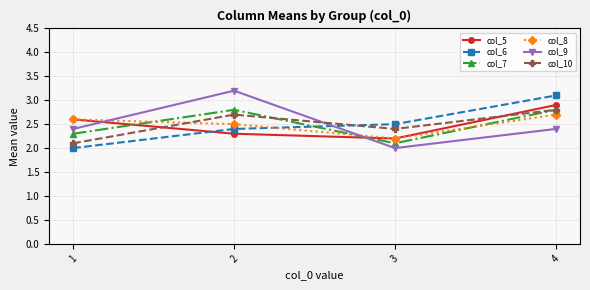

What is the sum of the col_10 values at 1 and 2?

4.8